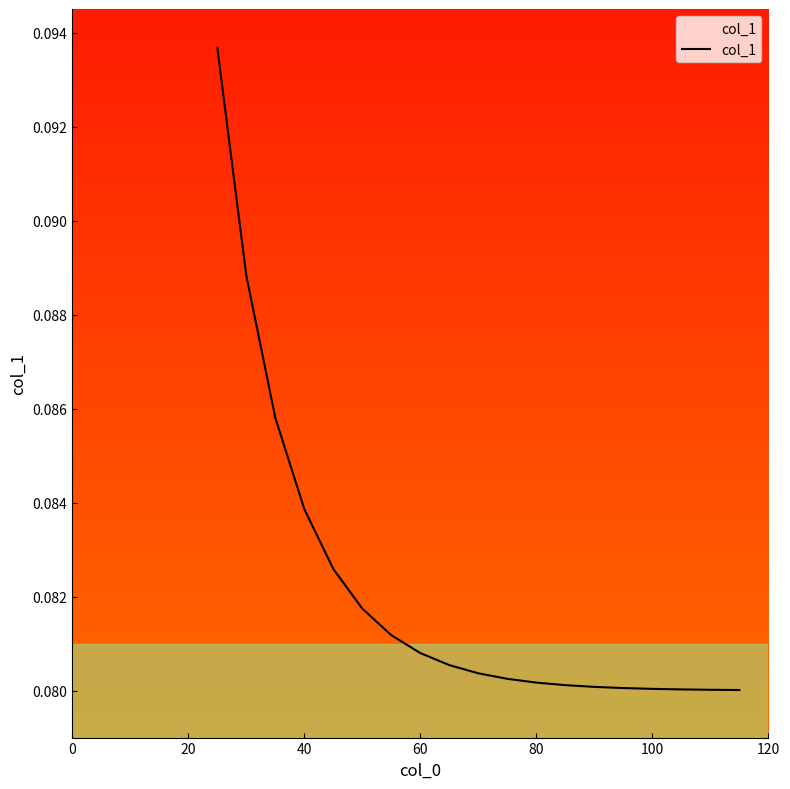

What is the maximum value shown in the chart?

0.1